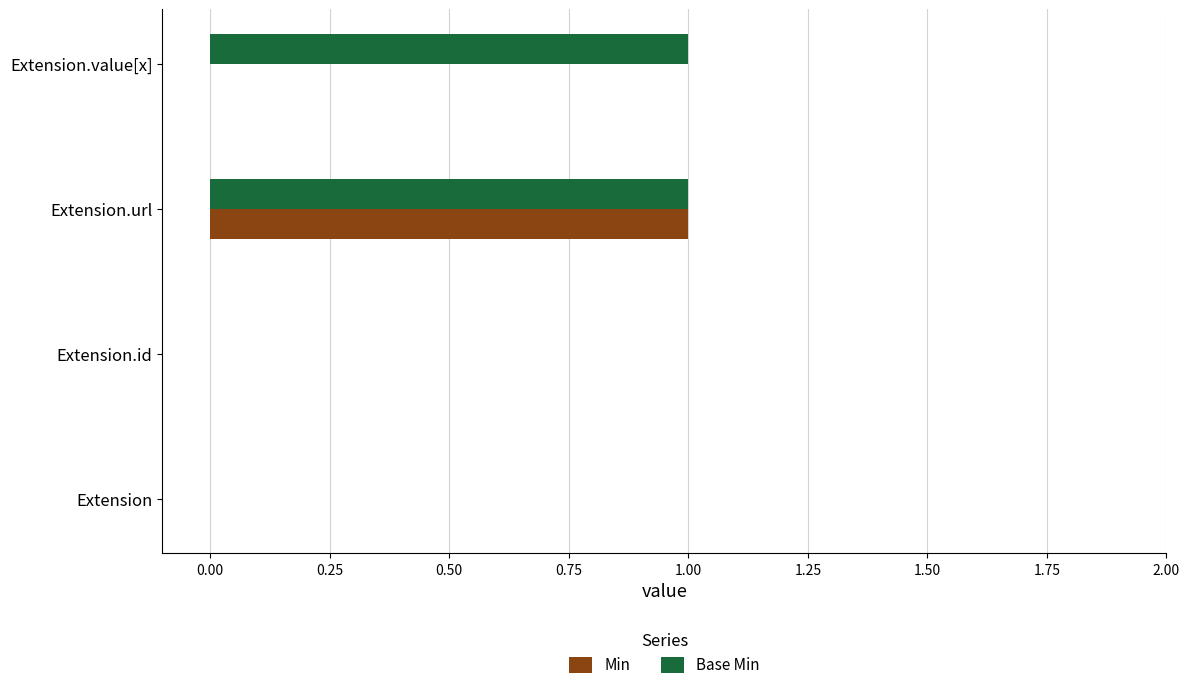

The Min series shows 1 at Extension.id. True or false?

False